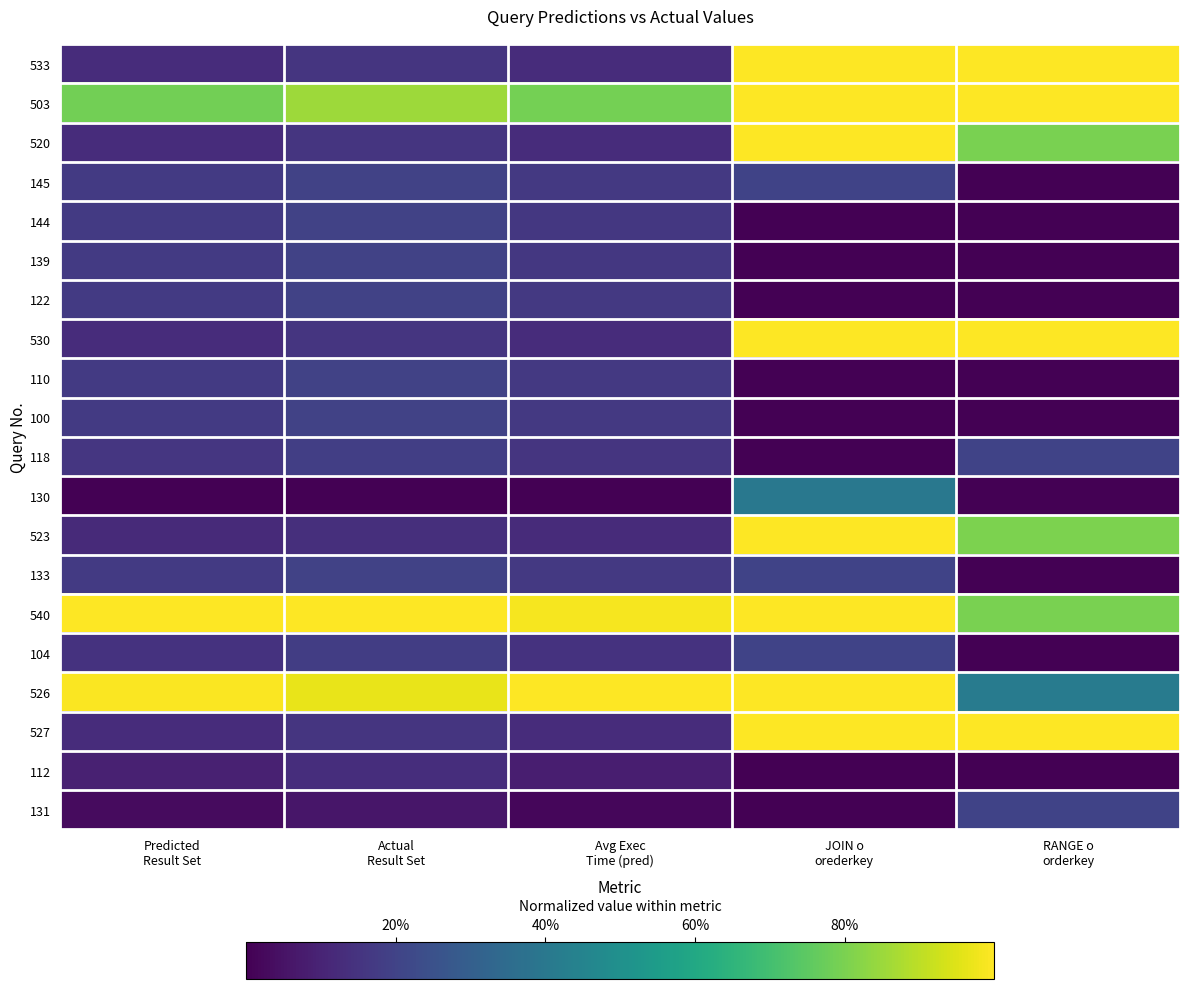

At how many categories does at least one series exceed 0?

5